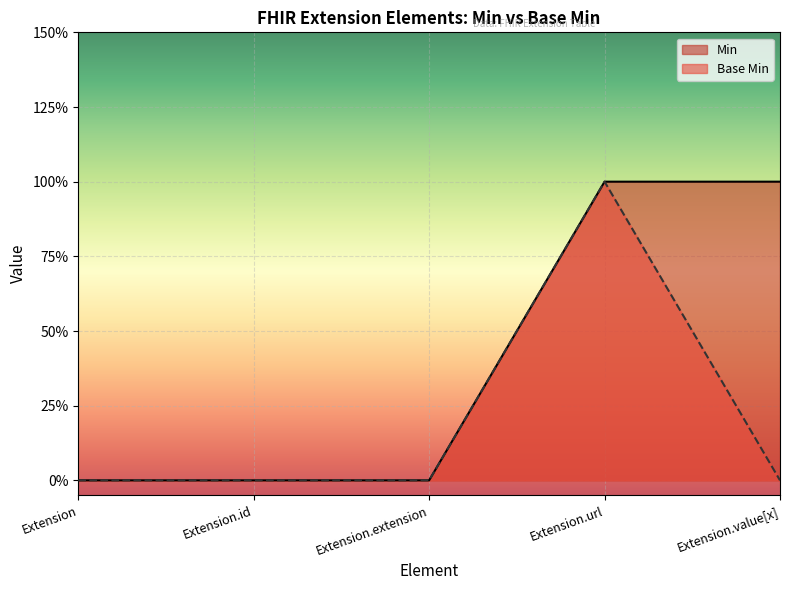

List the series in order of their overall mean, highest first.

Min, Base Min